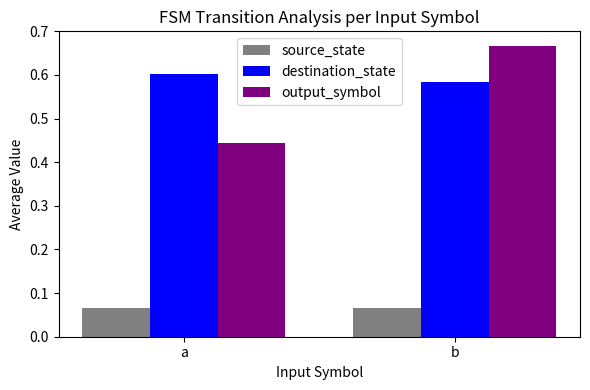

Which label corresponds to the largest value in the chart?

b